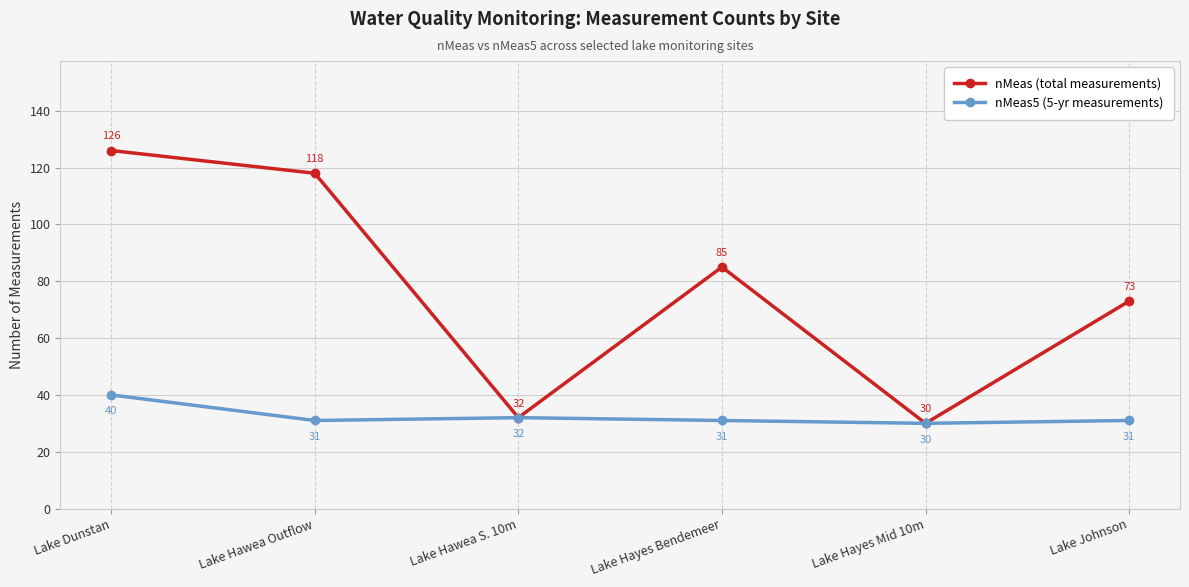

In nMeas (total measurements), how many points are higher than both neighbors (excluding endpoints)?

1